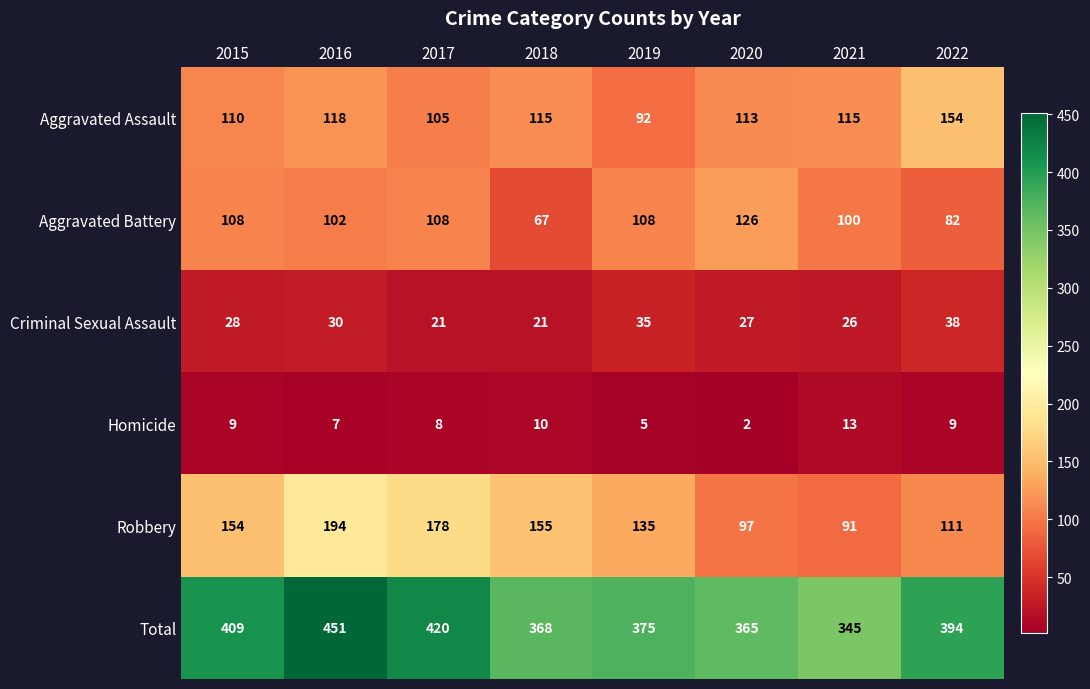

Between 2015 and 2021, which series saw the biggest shift?

Total